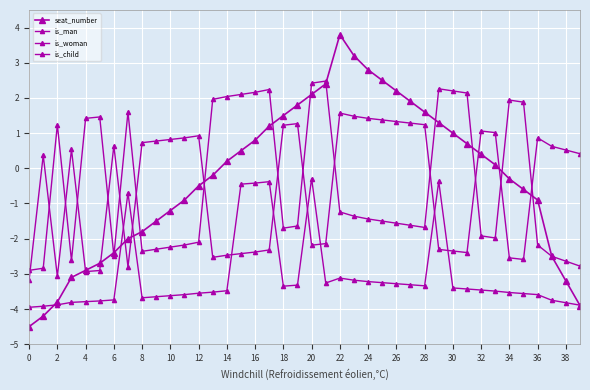

At which category does is_man reach its first local valley?

6